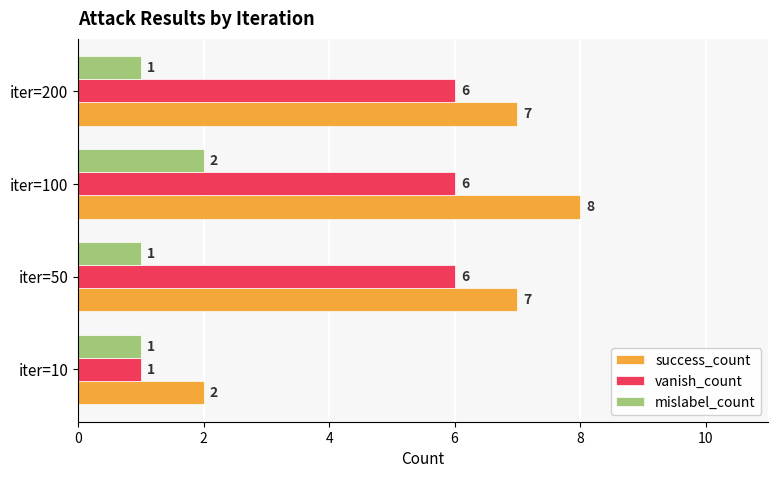

Which series has the widest spread of values?

success_count